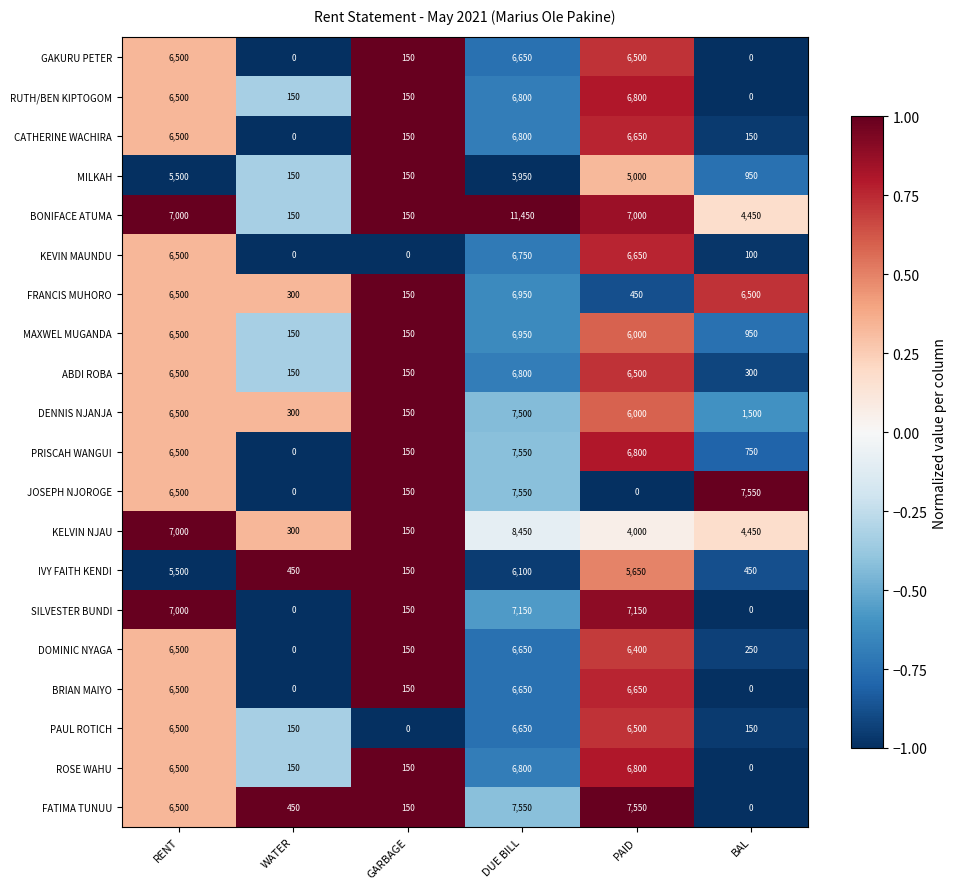

What value does the BONIFACE ATUMA series have at GARBAGE, to the nearest 10?

150